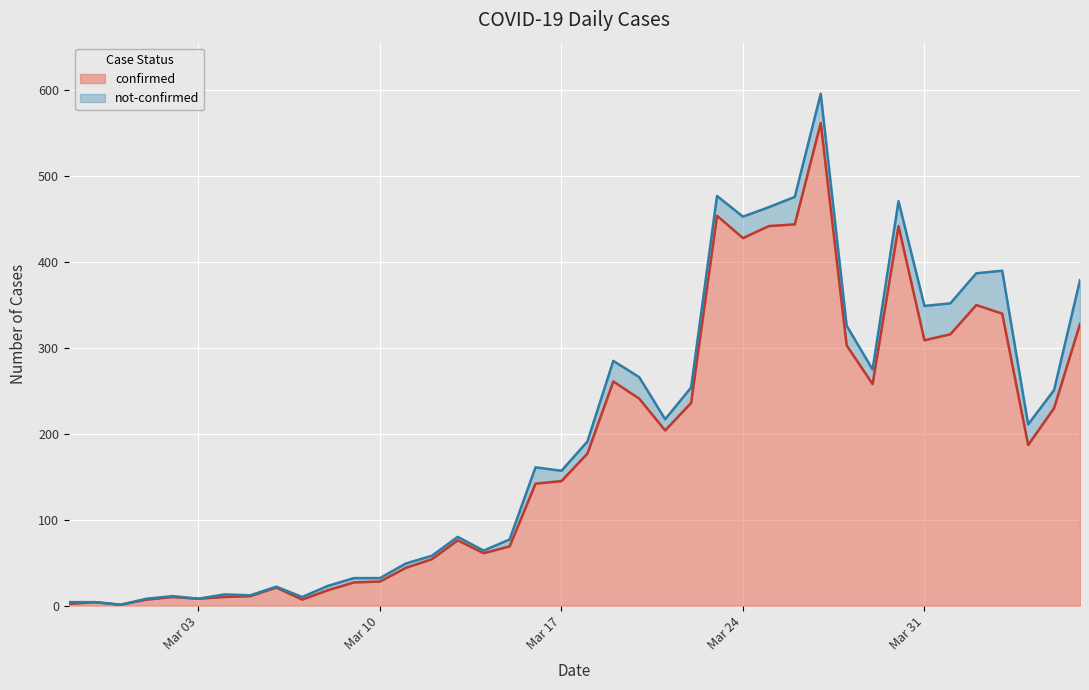

How many lines are shown in the chart?

2